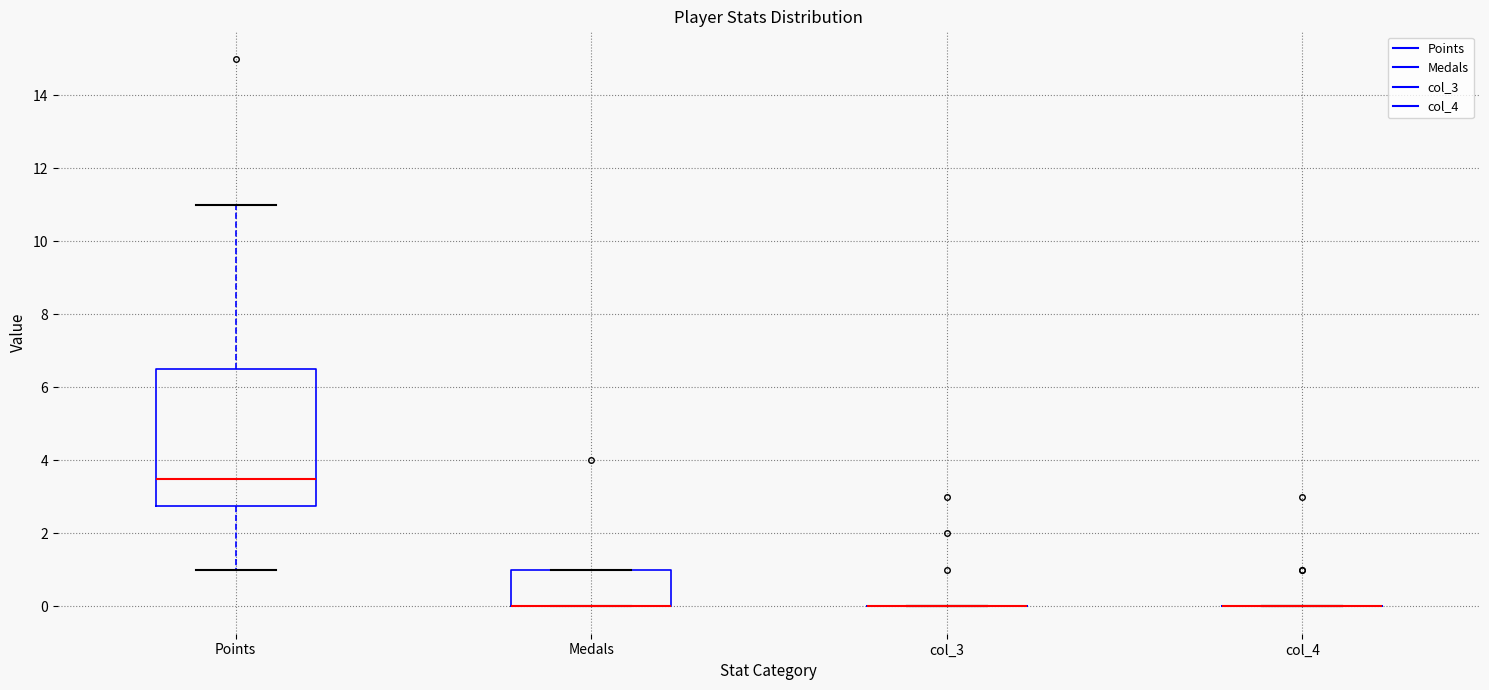

Reading left to right, read every box against the y-axis: the position of its median line, the range the box covers, and the ends of its whiskers. The values are not printed on the chart, so give them approximately, as read against the axis.

Points: median 3.6, box 2.8 to 6.6, whiskers 1.0 to 11.0
Medals: median 0.0 (drawn on the box's lower edge), box 0.0 to 1.0, whiskers 0.0 to 1.0
col_3: box collapsed to a line at 0.0, whiskers 0.0 to 0.0
col_4: box collapsed to a line at 0.0, whiskers 0.0 to 0.0